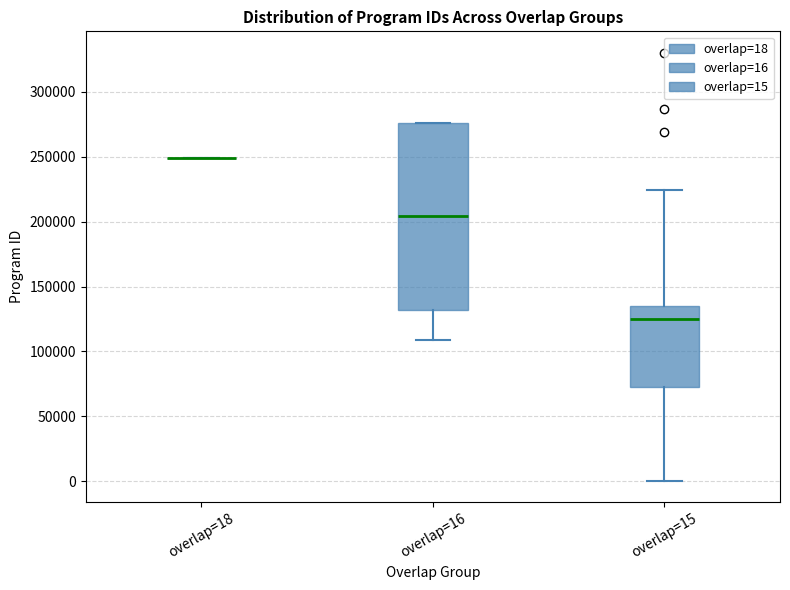

Where does the median line of the box for overlap=15 sit on the y-axis? The values are not printed on the chart, so give them approximately, as read against the axis.

125000